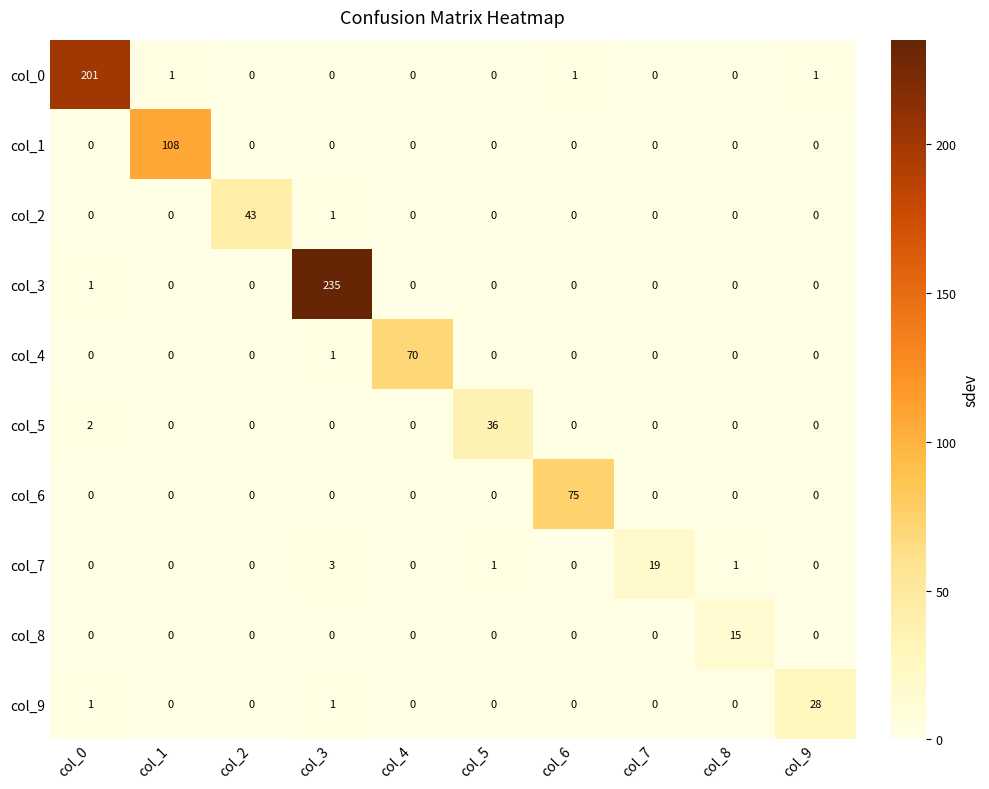

The value of col_4 at col_4 is 41. True or false?

False